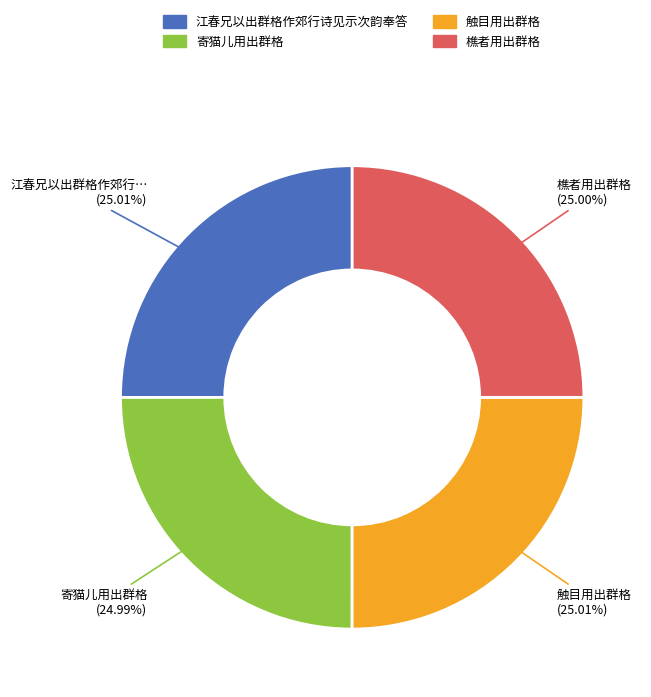

The 樵者用出群格 slice represents 25% of the pie. True or false?

True